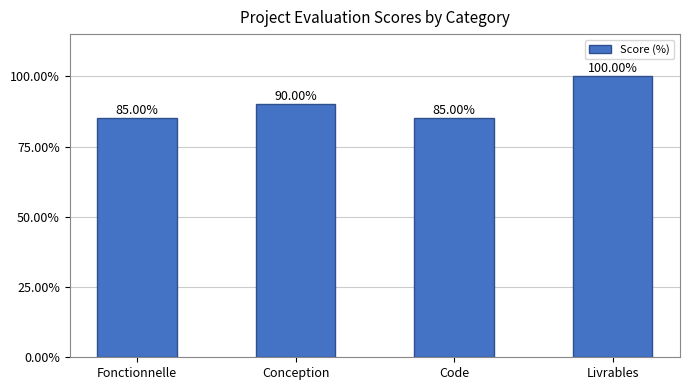

Does the chart contain any negative values?

No